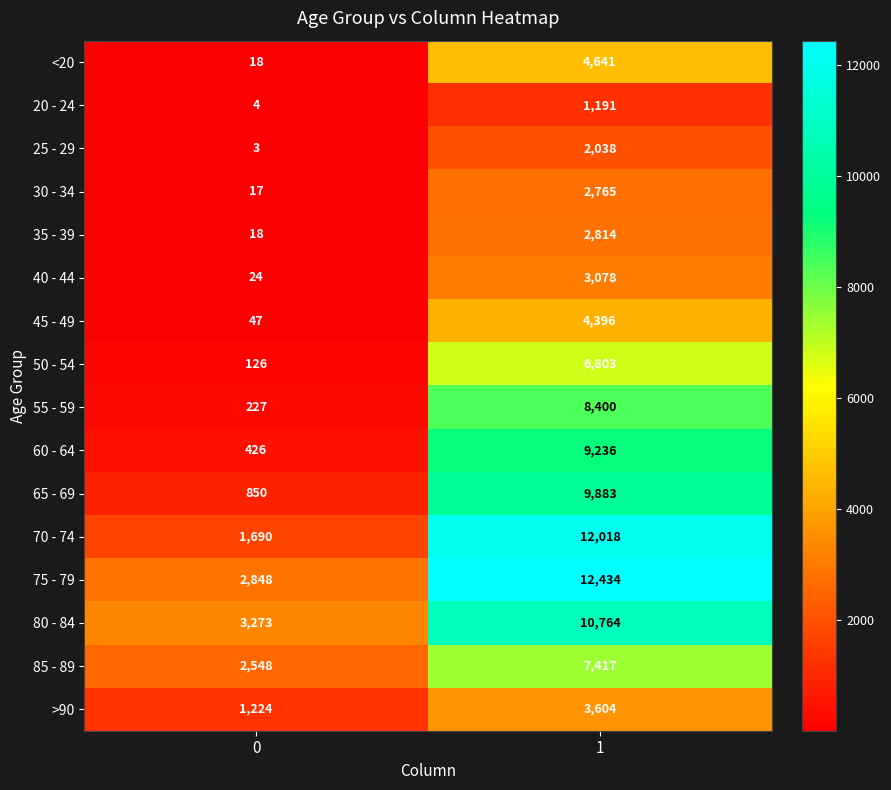

How many series are shown in this chart?

16